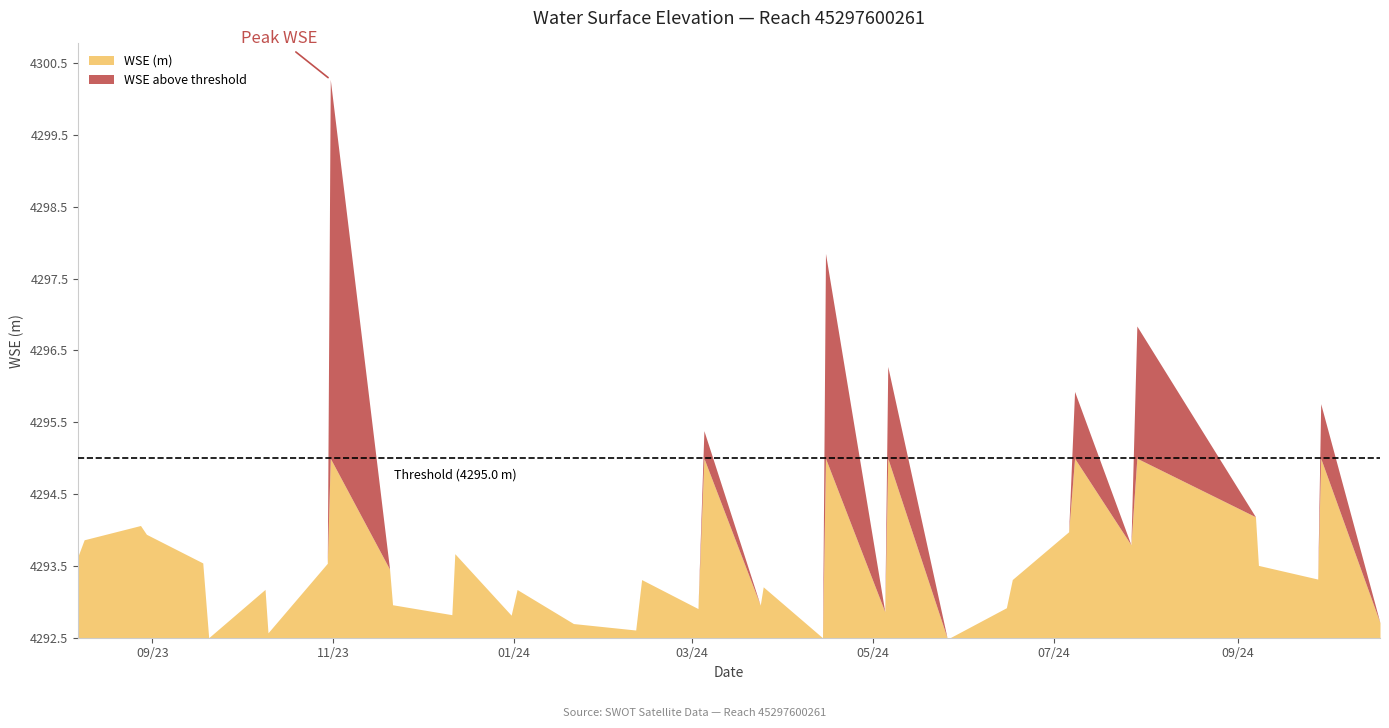

How many data points are above 4293?

25